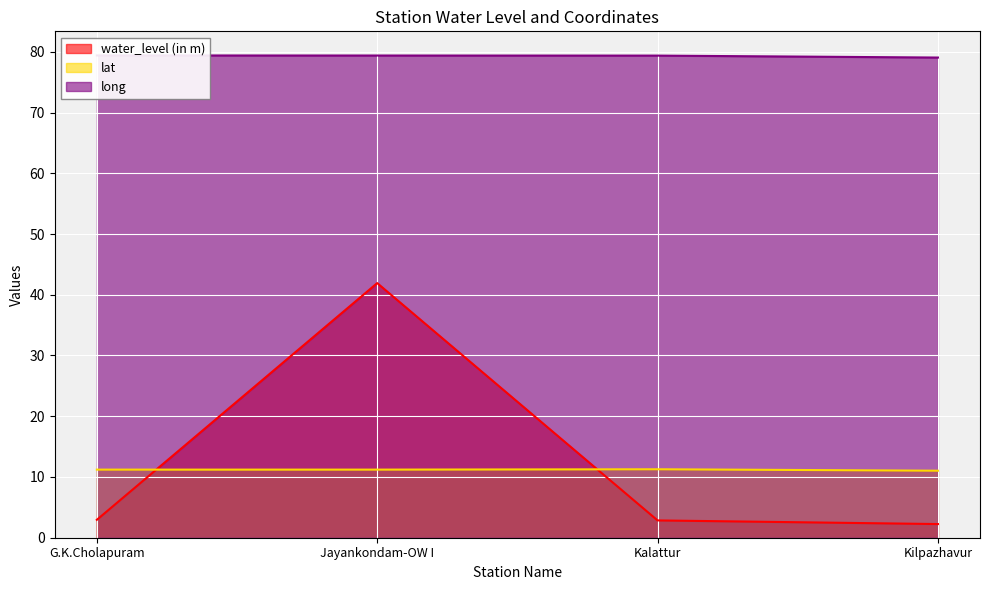

Between G.K.Cholapuram and Kalattur, which series saw the biggest shift?

water_level (in m)